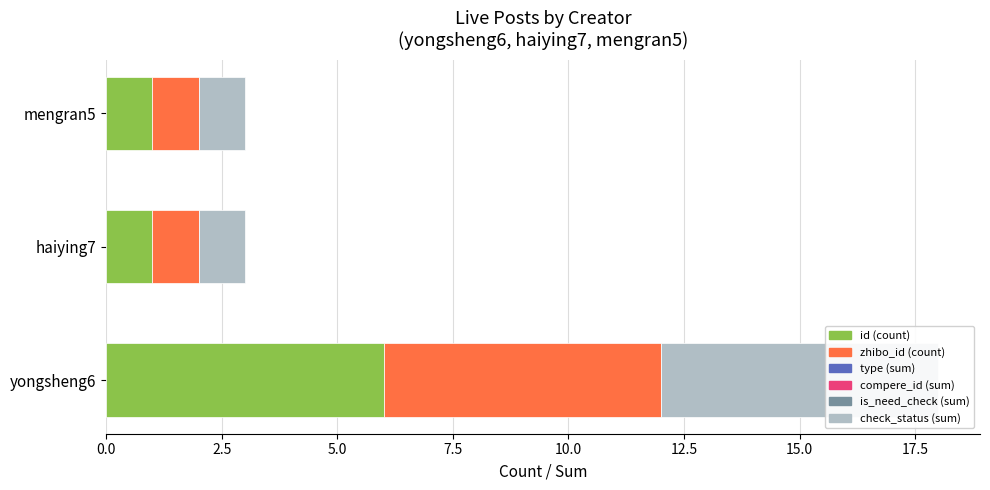

At how many categories does at least one series exceed 5?

1